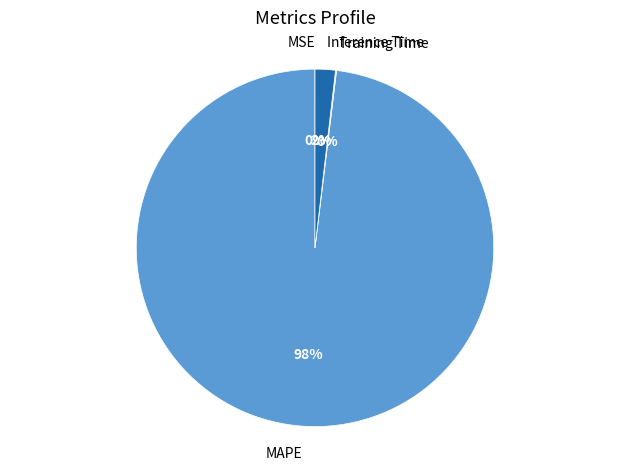

The MAPE slice represents 98% of the pie. True or false?

True